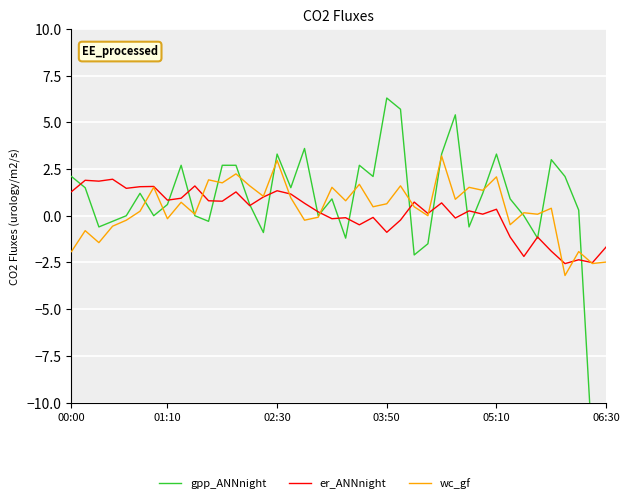

In gpp_ANNnight, how many points are lower than both neighbors (excluding endpoints)?

11